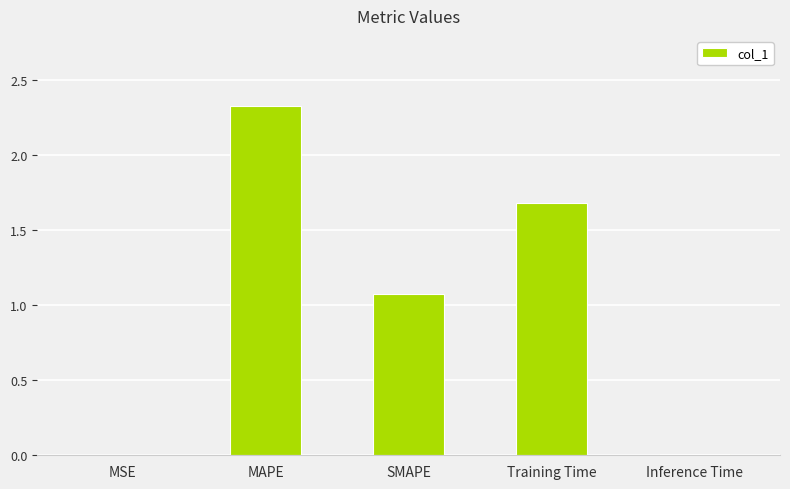

At which label does the data first exceed 1?

MAPE